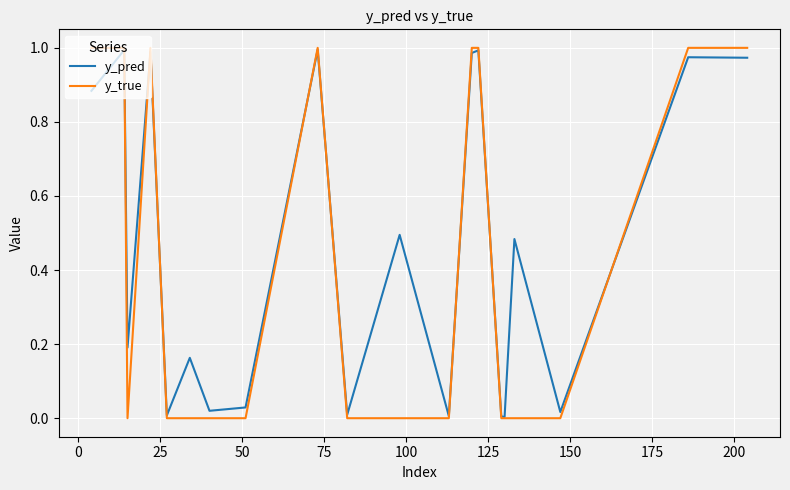

Which series has the largest total across all categories?

y_pred